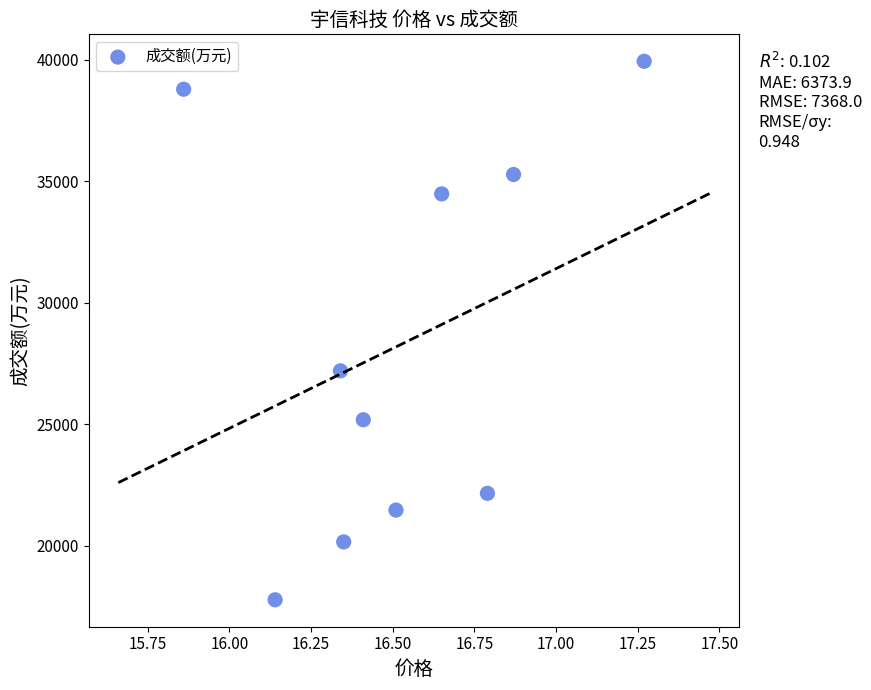

What Y value in the scatter plot is closest to 28861?

27202